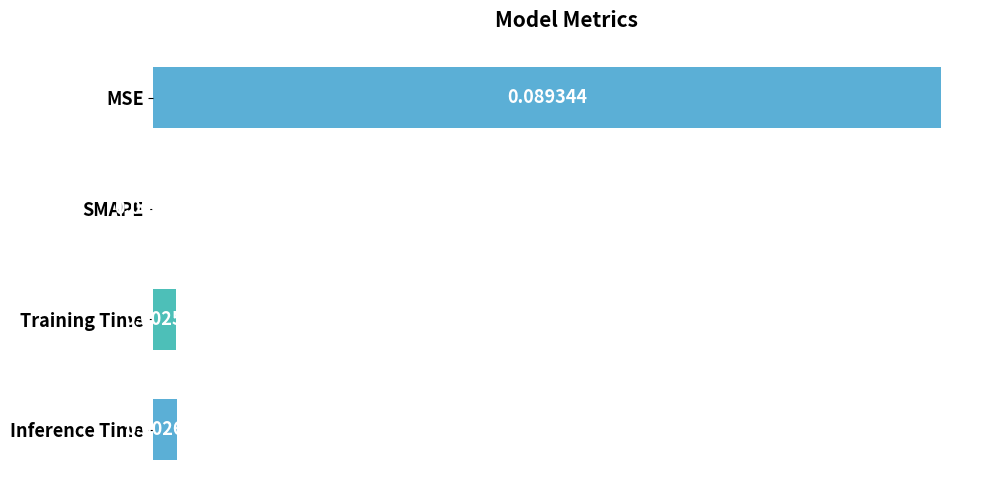

At which label is the value closest to 0?

SMAPE